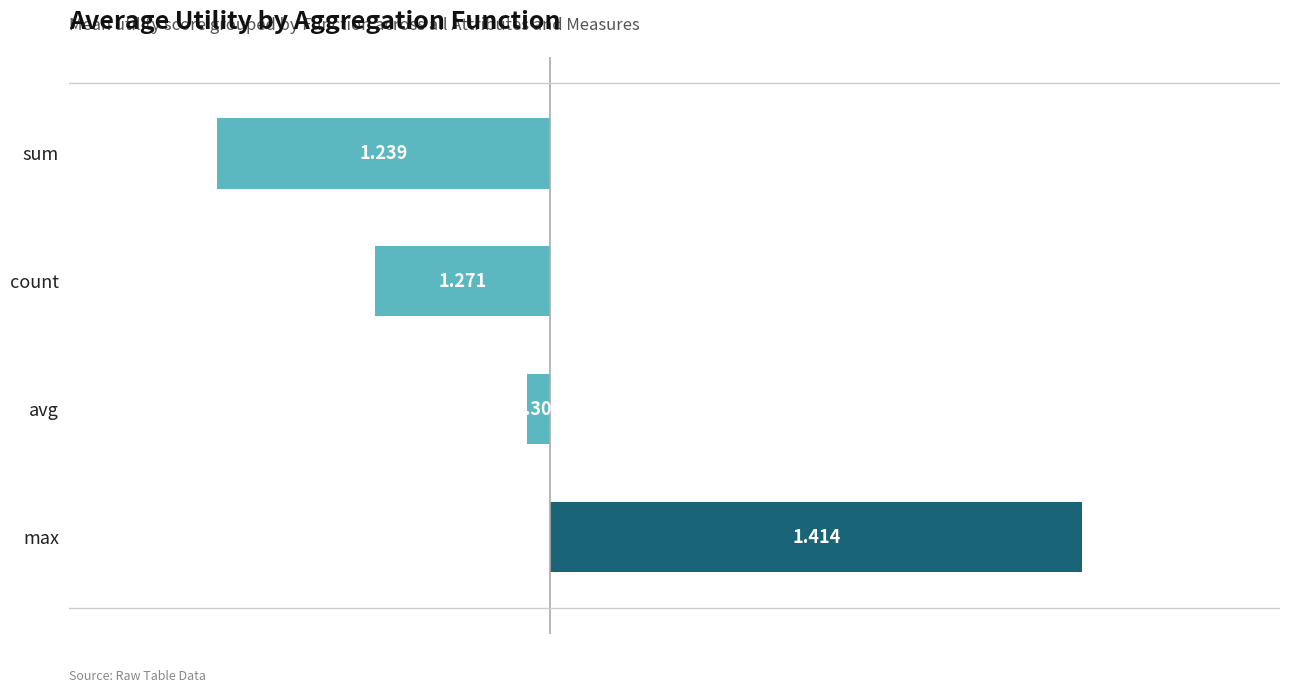

Are the bars horizontal?

Yes